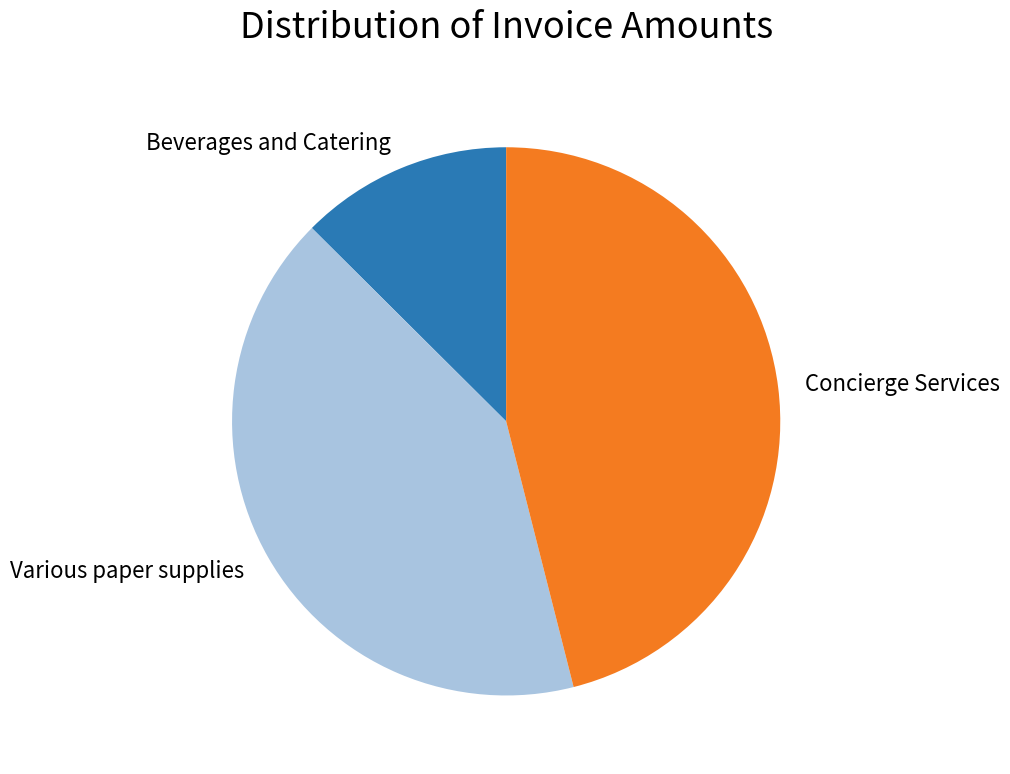

What is the ratio of the value at Beverages and Catering to the value at Concierge Services?

0.3